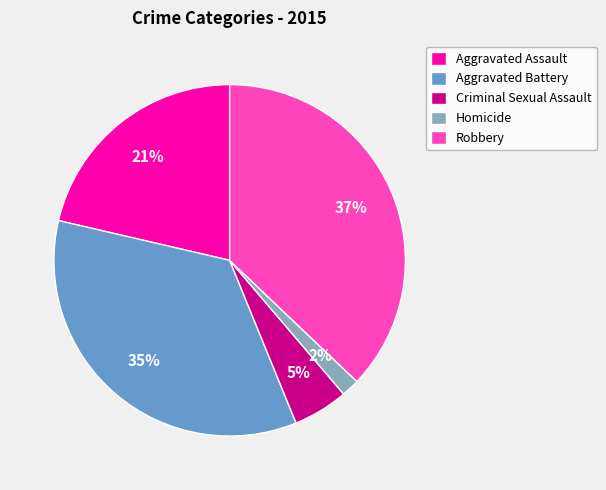

True or false: Aggravated Battery accounts for 35% of the total.

True